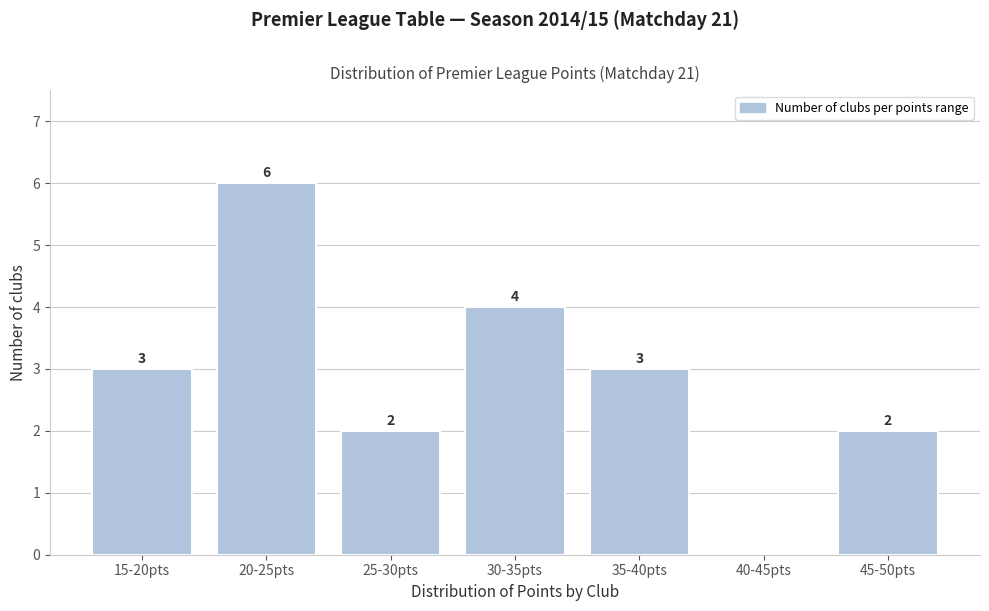

Reading left to right, what are all the values shown in this chart?

15-20pts=3	20-25pts=6	25-30pts=2	30-35pts=4	35-40pts=3	40-45pts=0	45-50pts=2